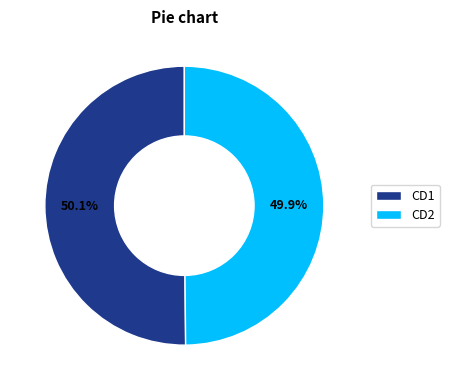

Is the sum of CD2 and CD1 greater than half?

Yes